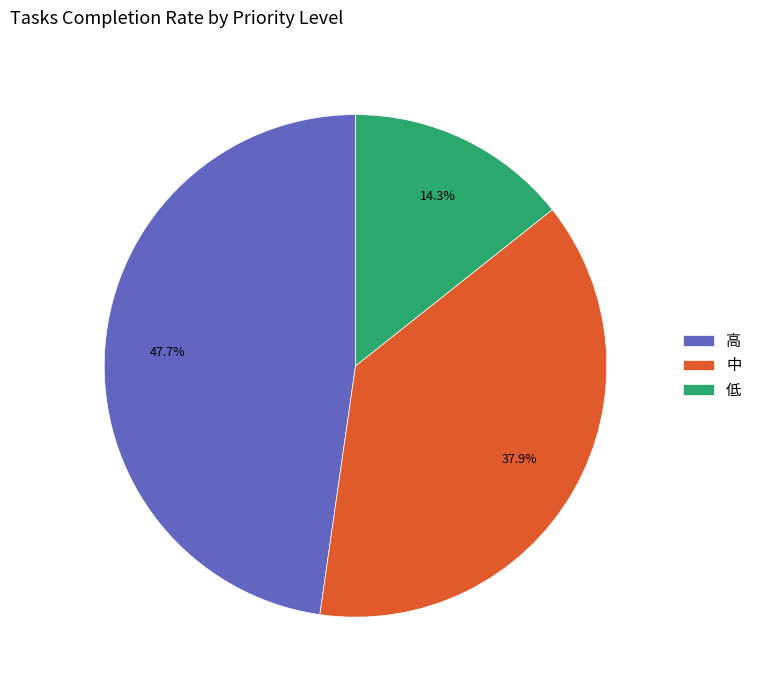

Count the number of slices in the pie.

3